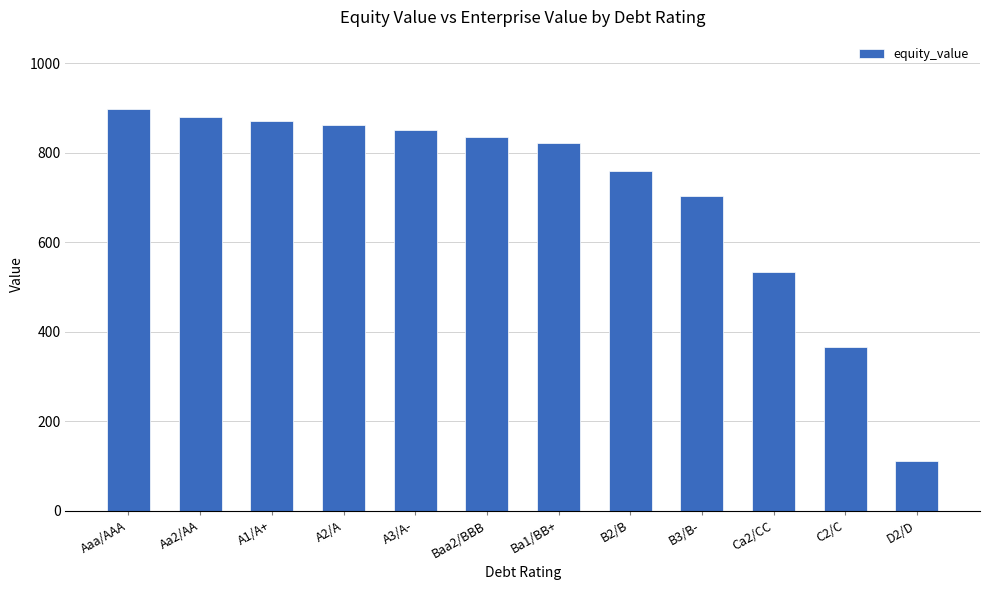

Is it true that the value at A3/A- is 851.3?

True